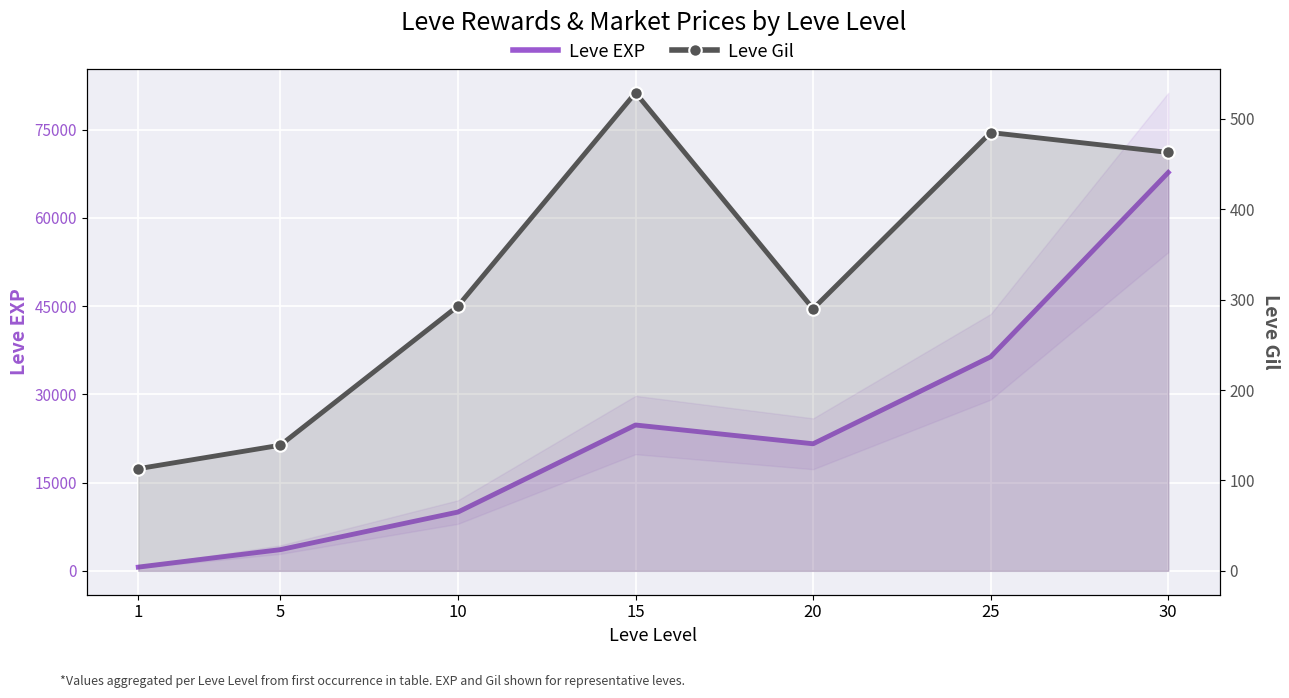

What is the minimum value for Leve EXP?

630